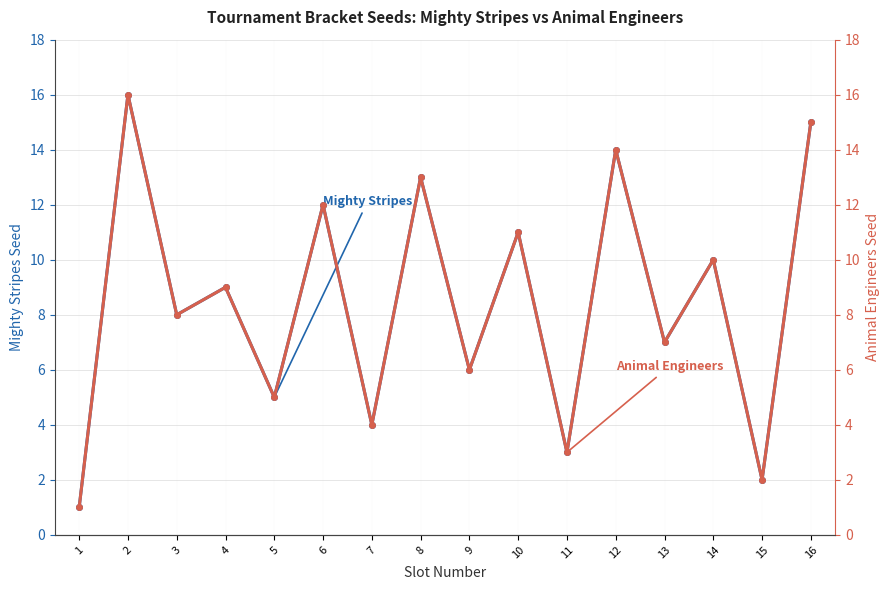

Which series has the largest range (max minus min)?

Mighty Stripes